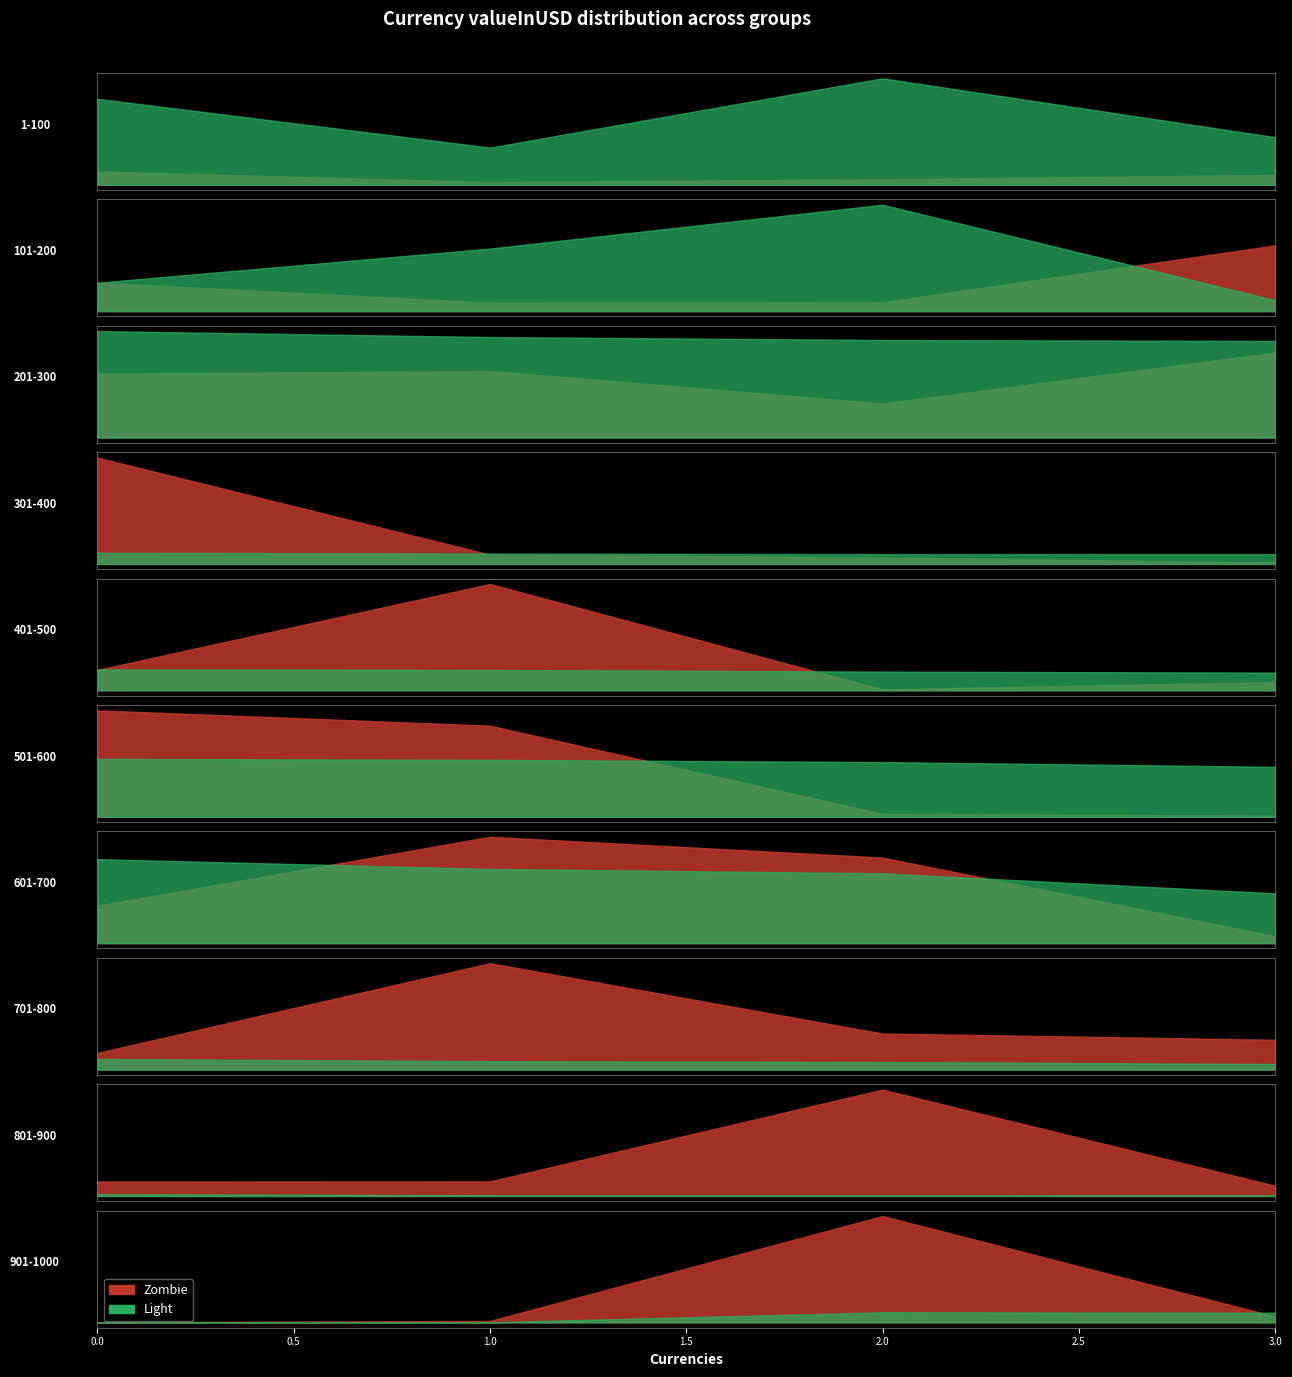

What is the value of the Light point at the 37th from the left?

0.2